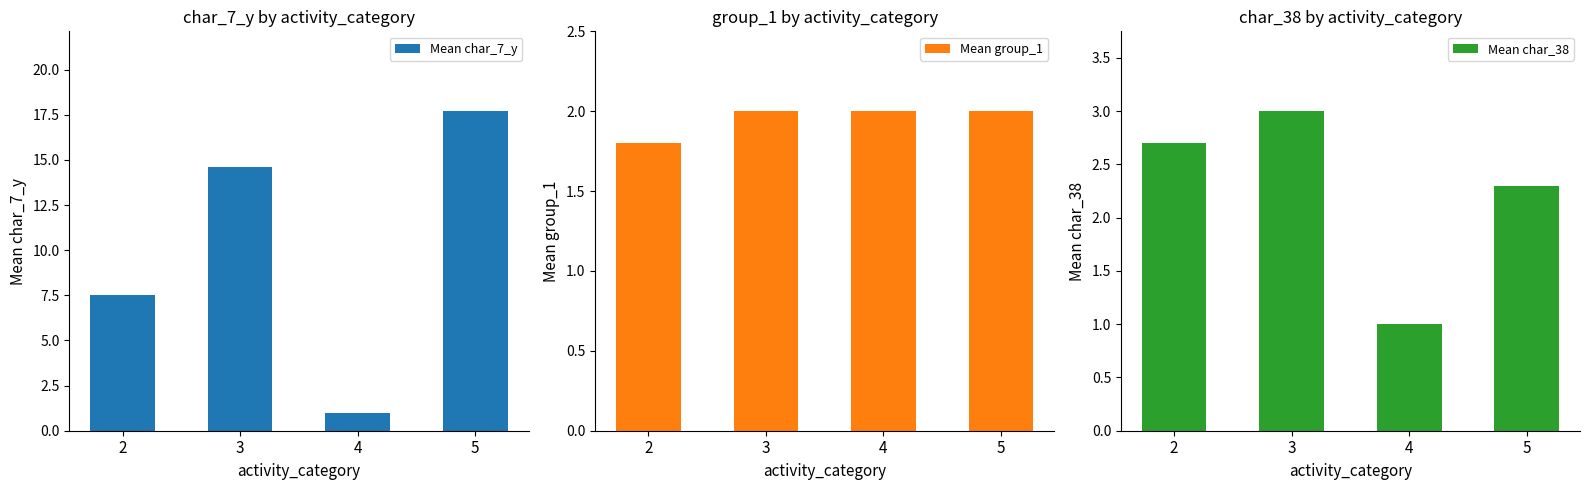

The value of Mean char_7_y at 2 is 12.6. True or false?

False